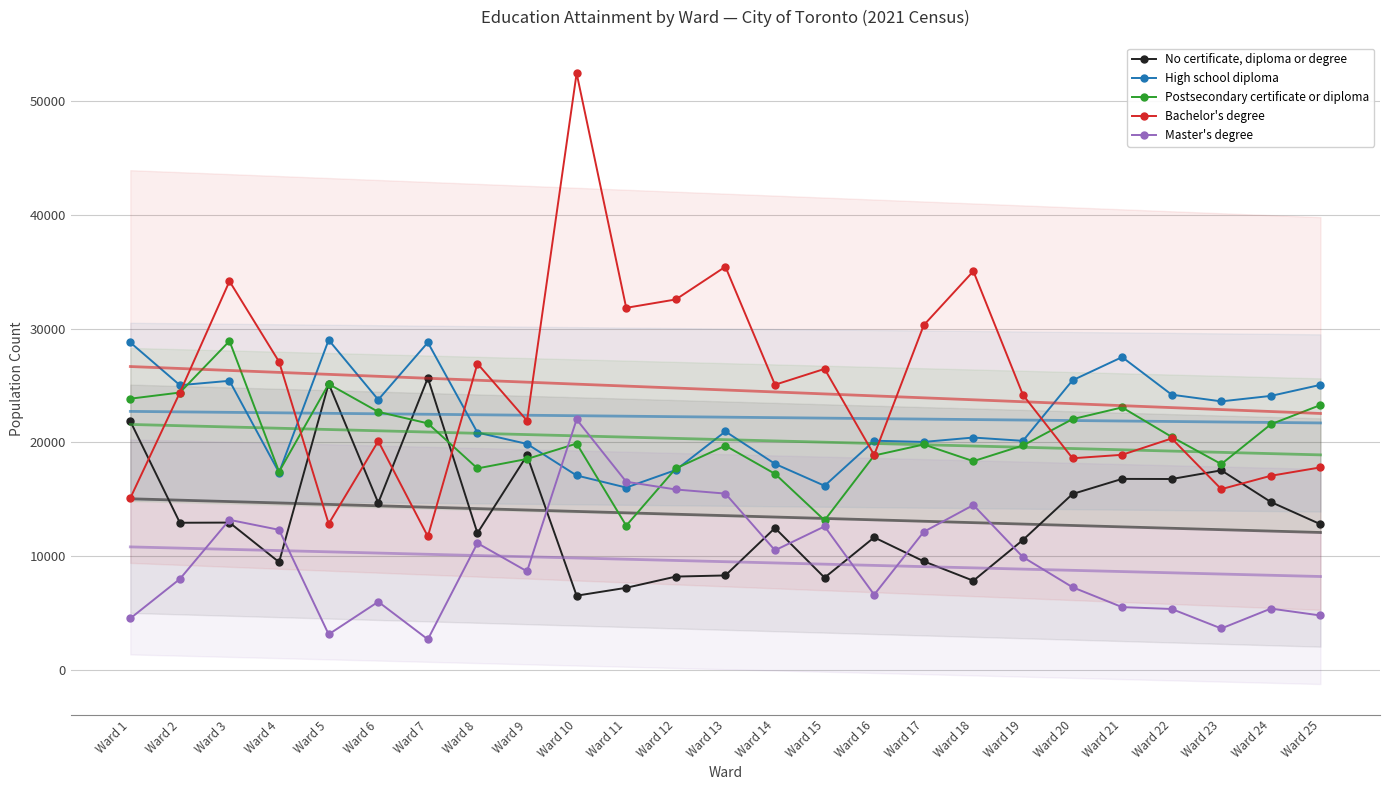

What is the sum of all High school diploma values?

555590